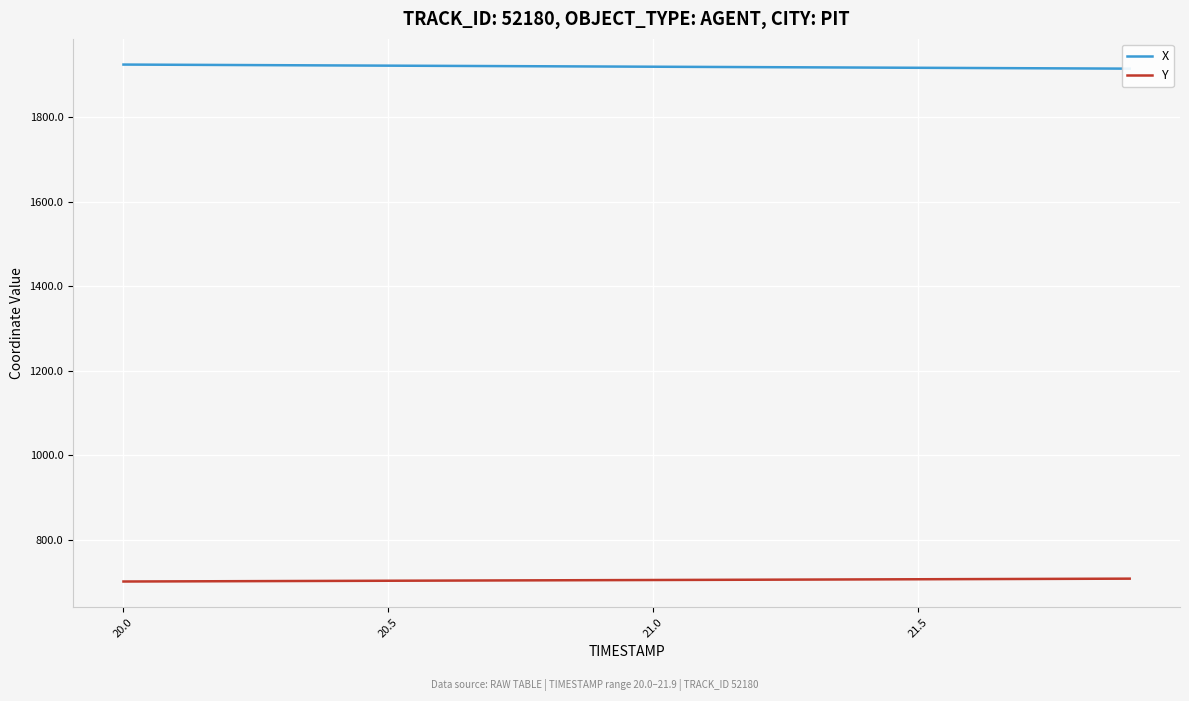

What is the highest value of the Y series?

707.9